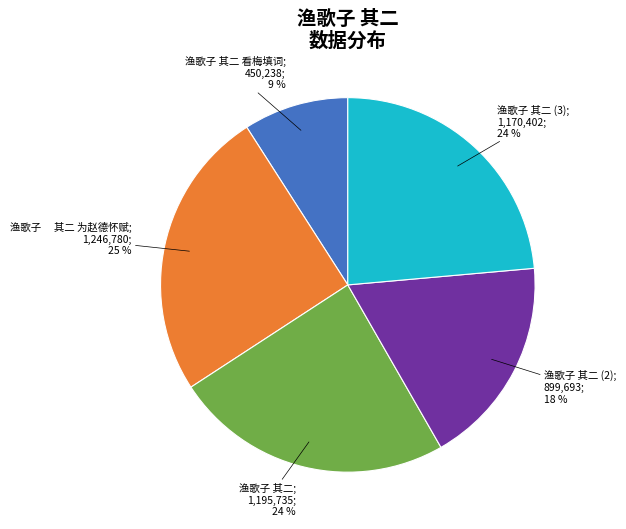

Is there a majority slice in this chart?

No